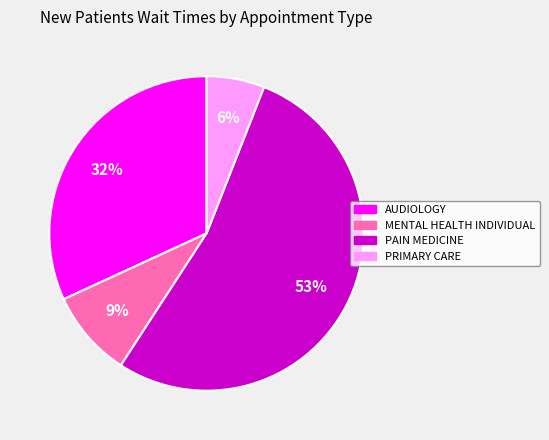

What is the largest slice in the pie chart?

PAIN MEDICINE